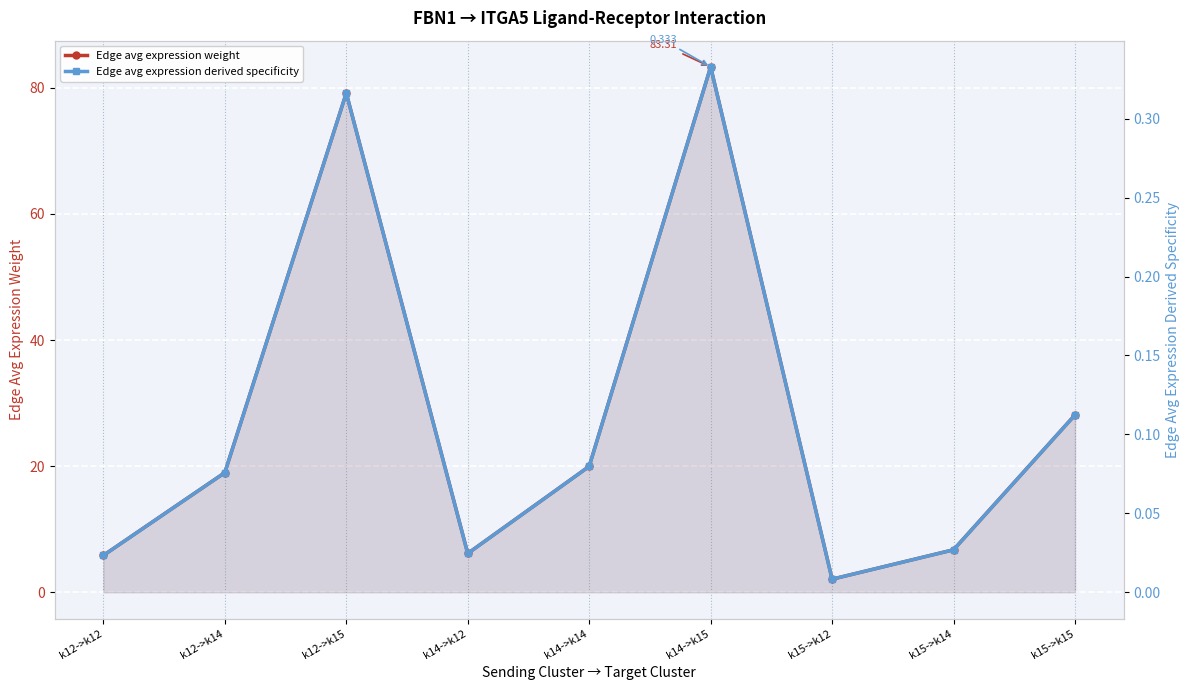

Rank the series by their maximum value, from lowest to highest.

Edge avg expression derived specificity, Edge avg expression weight